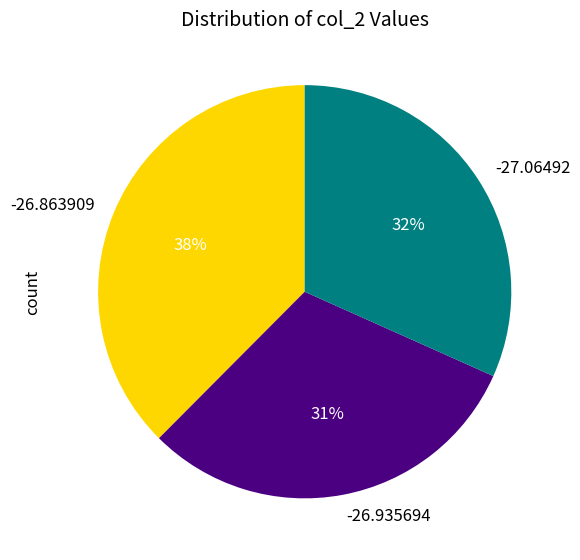

Which category has the smallest portion of the pie?

-26.935694